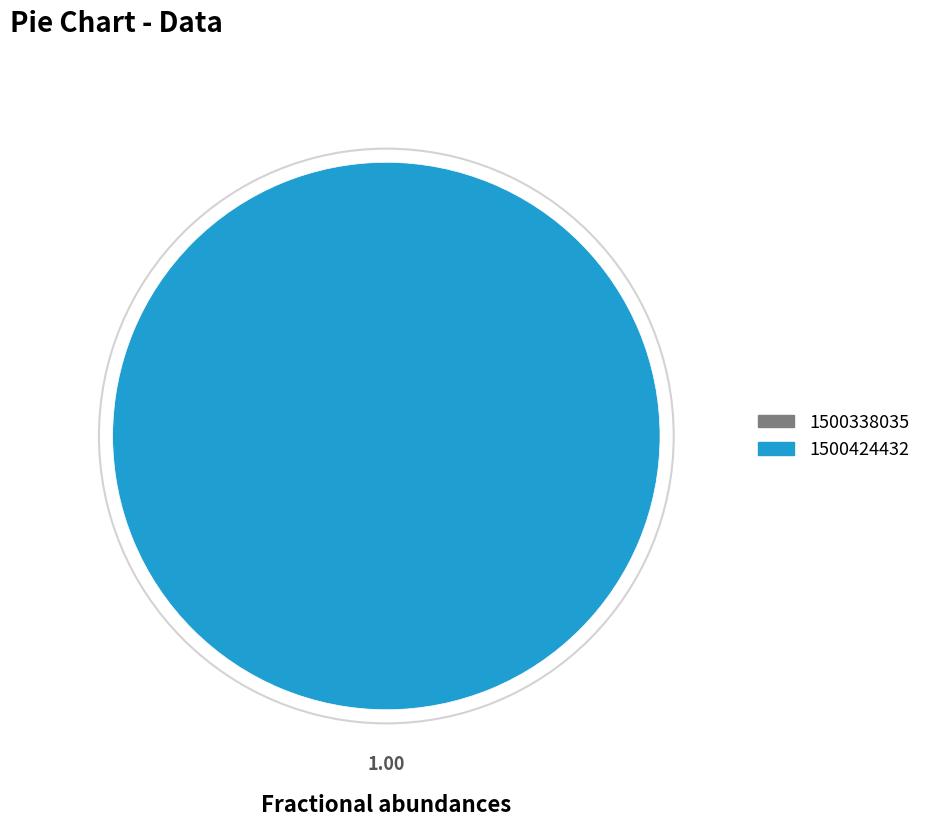

Which slice is the smallest?

1500338035